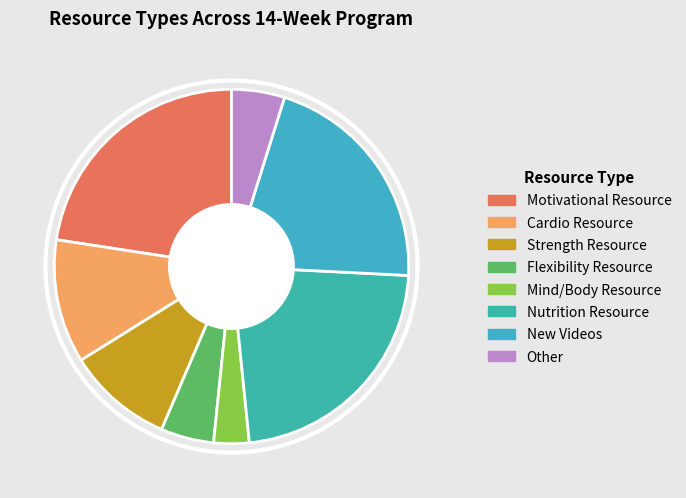

To the nearest percent, what is the average slice percentage?

12%